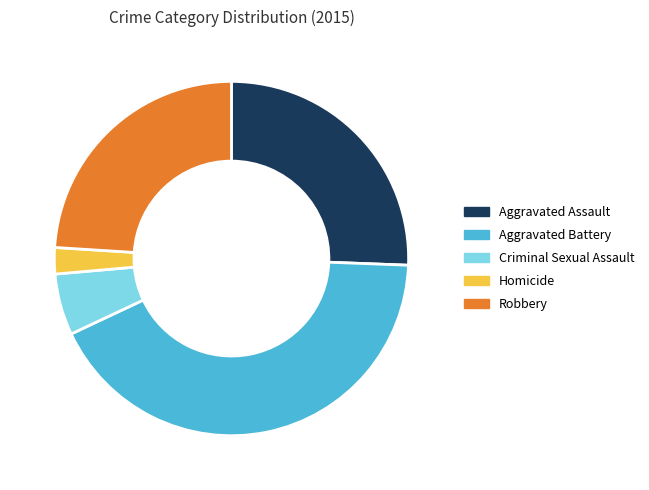

Is the sum of Criminal Sexual Assault and Homicide greater than half?

No